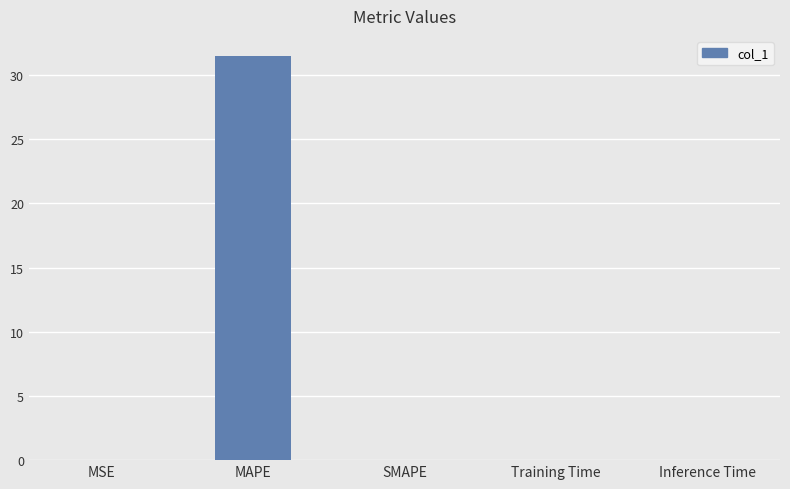

The value at Training Time is 0.0. True or false?

True